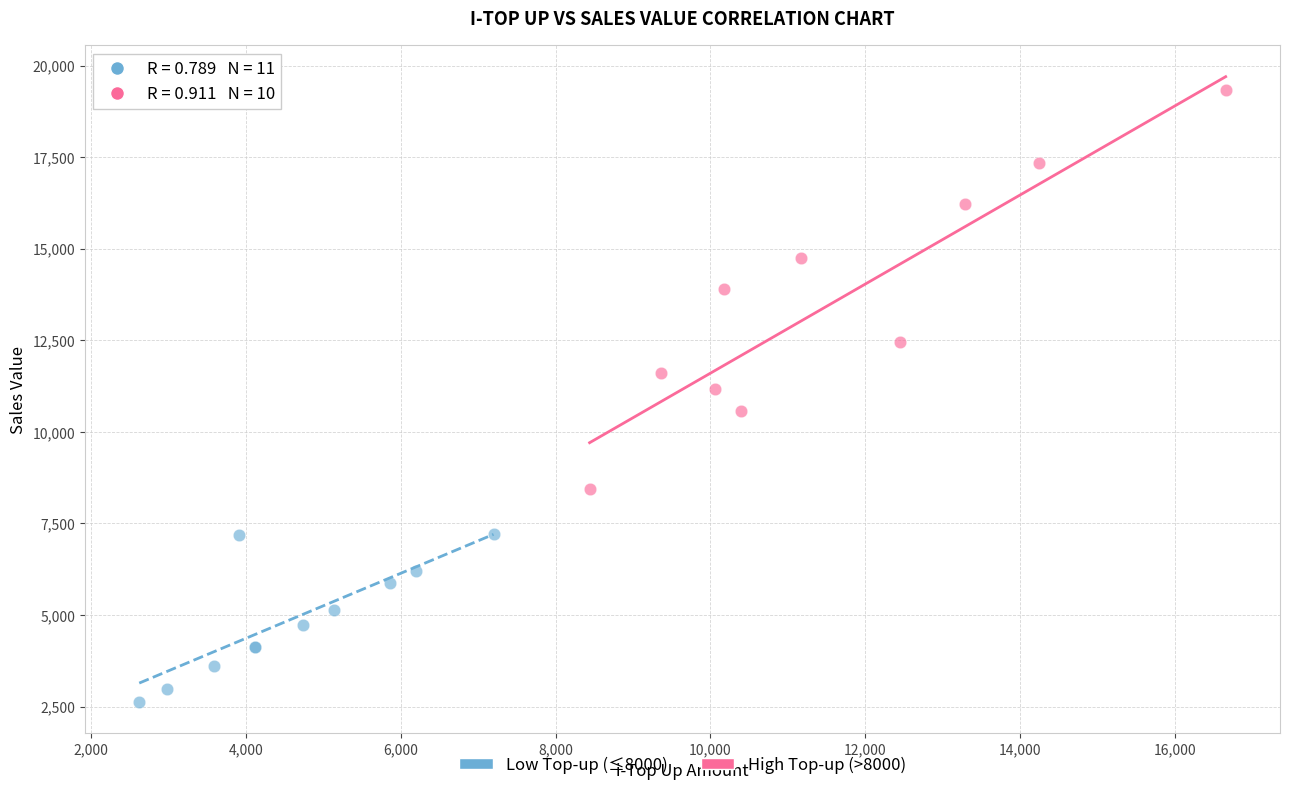

Which series reaches the maximum Y coordinate?

High Top-up (>8000)